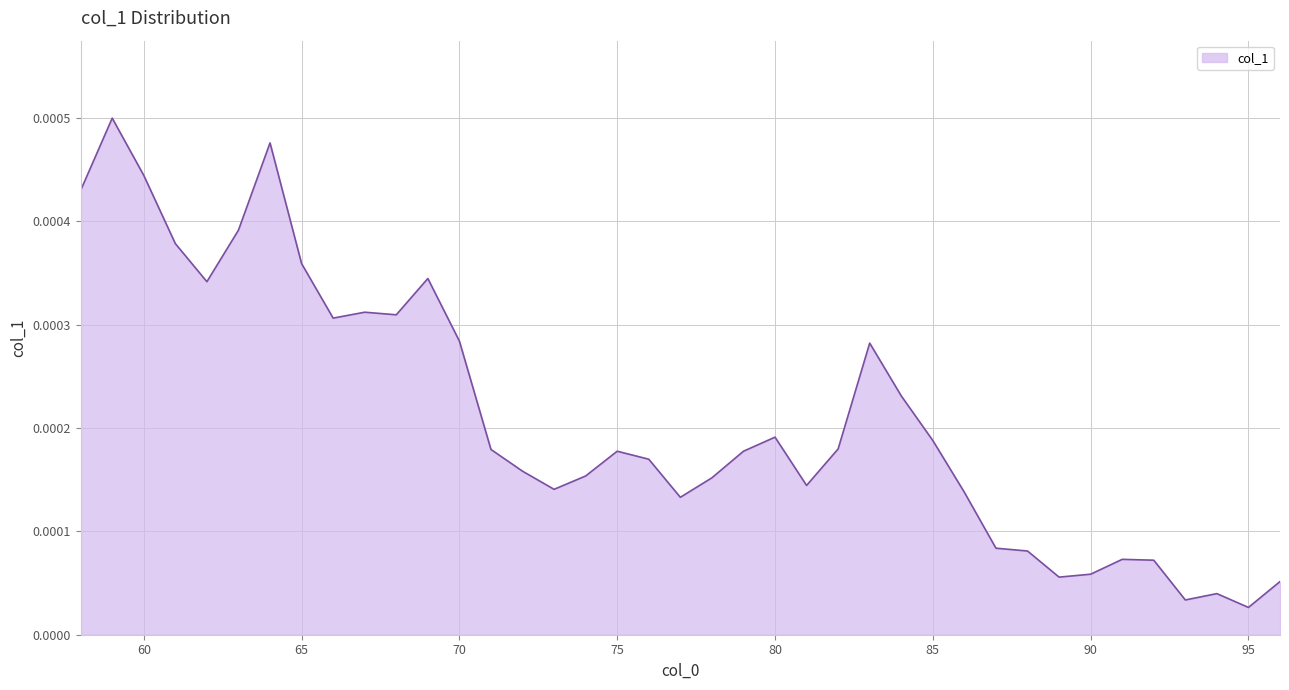

How many lines are shown in the chart?

1